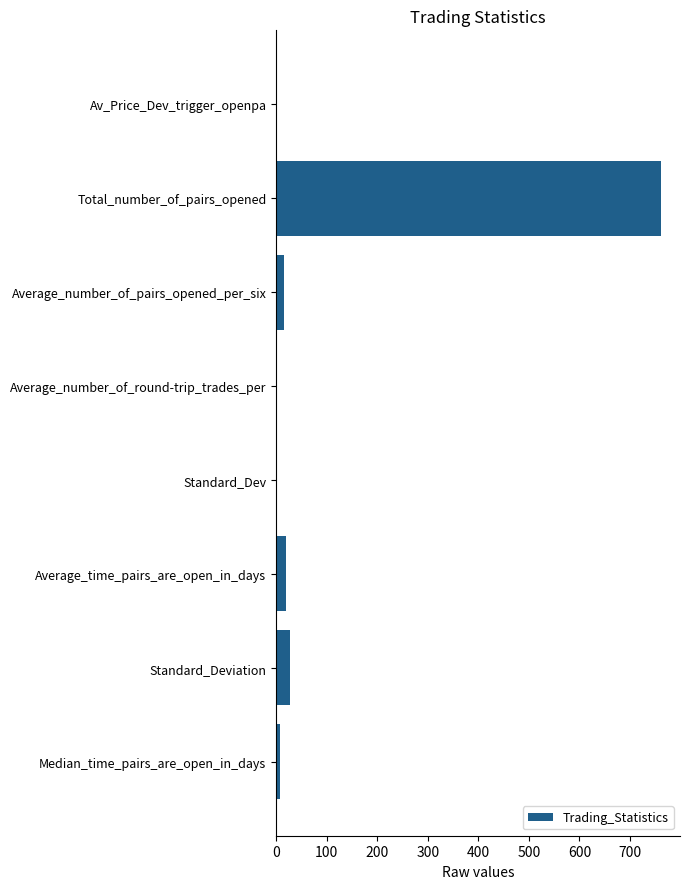

How many distinct data groups are displayed?

1